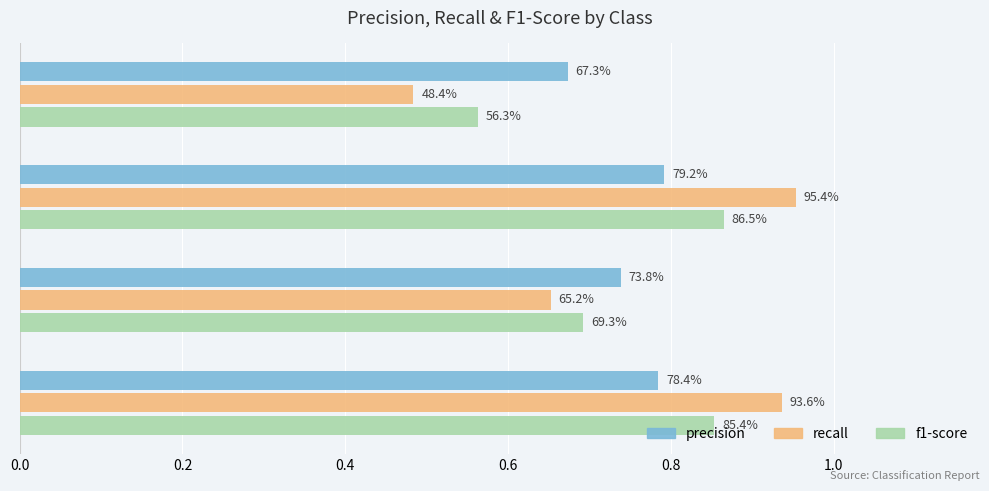

How many f1-score values are between 0 and 1?

4